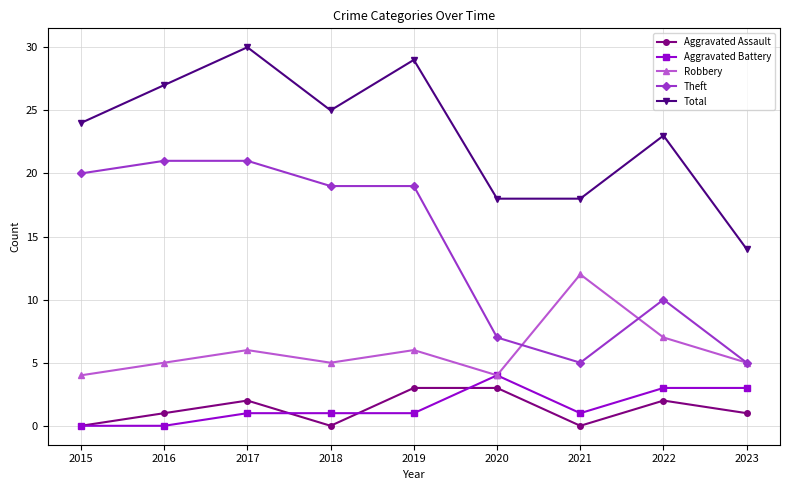

True or false: Aggravated Battery and Theft intersect in this chart.

False